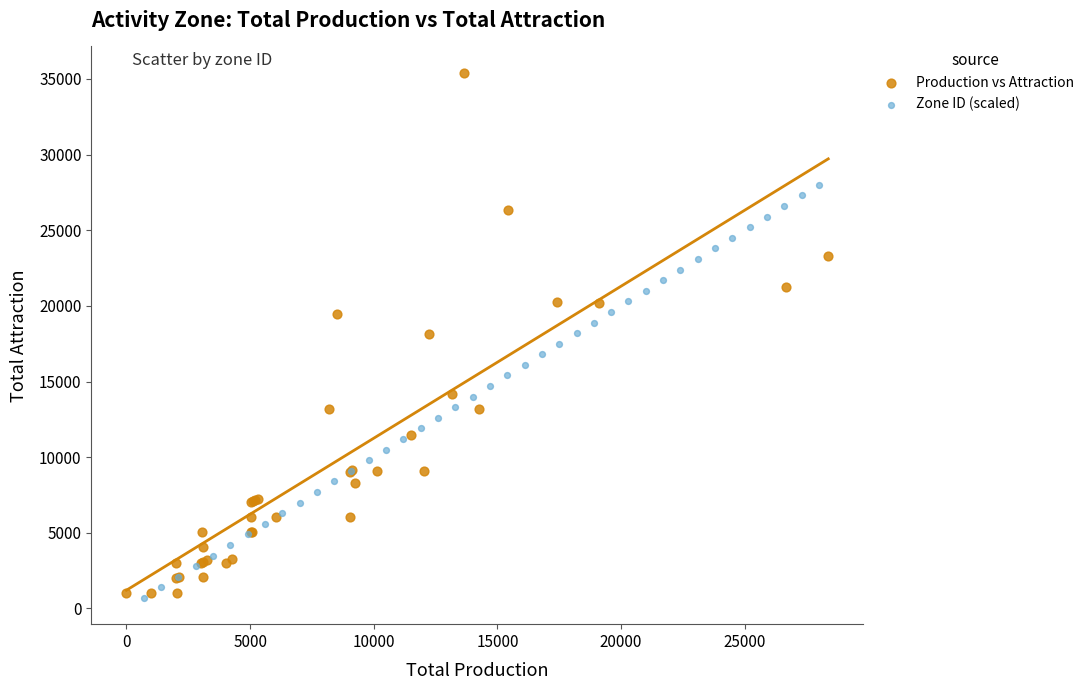

Which series reaches the maximum Y coordinate?

Production vs Attraction